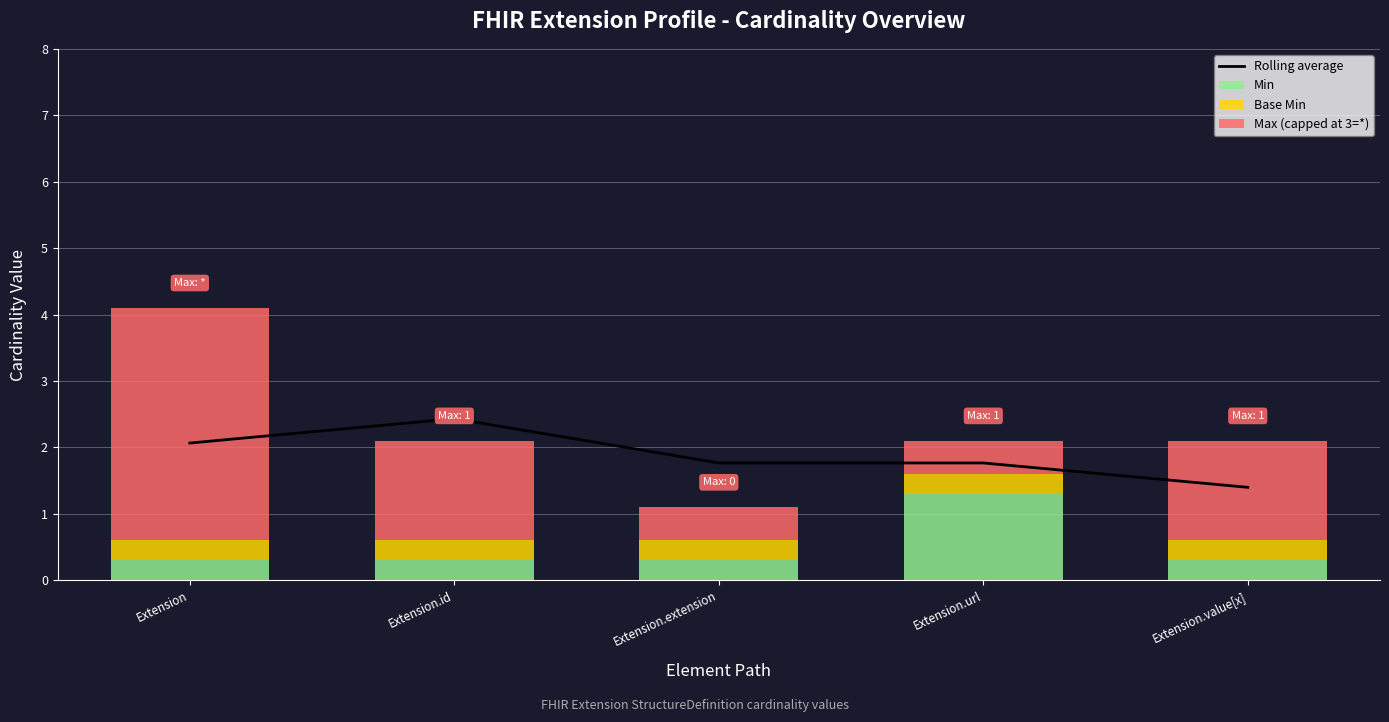

How many data points in Max (capped at 3=*) are less than 1?

2